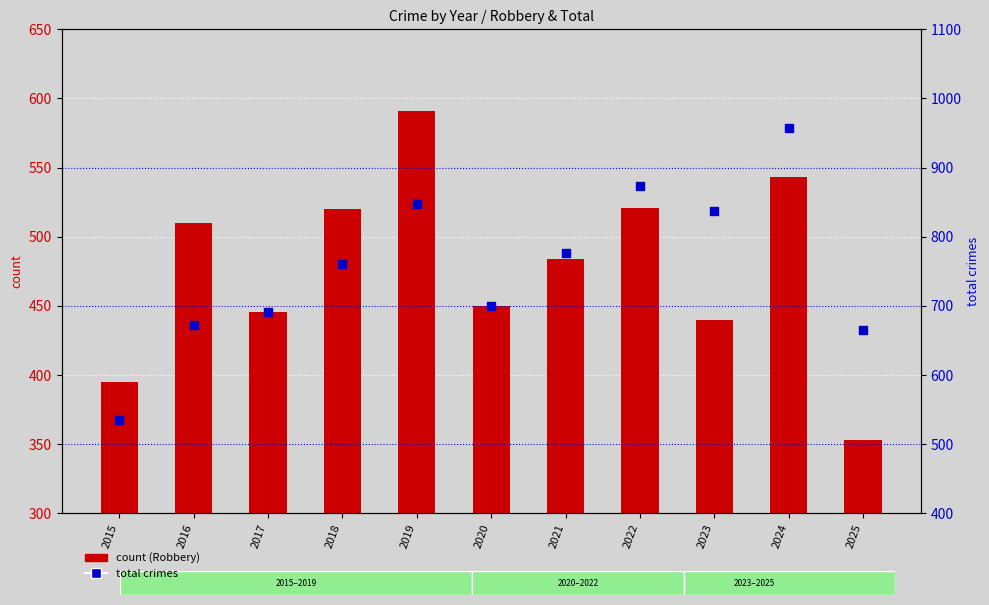

Which series has the largest total across all categories?

total crimes